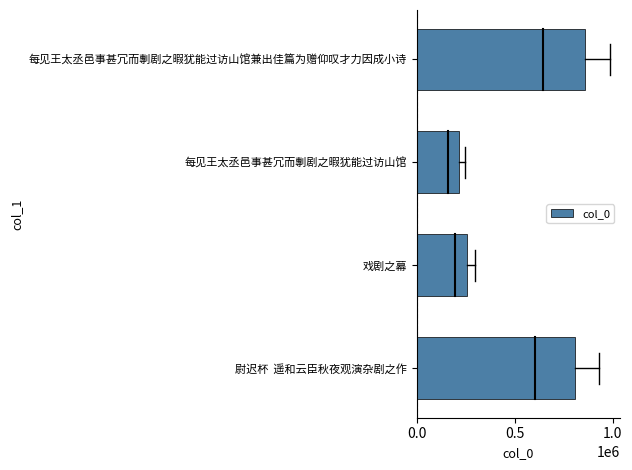

Rank the categories by value from lowest to highest.

每见王太丞邑事甚冗而剸剧之暇犹能过访山馆, 戏剧之幕, 尉迟杯  遥和云臣秋夜观演杂剧之作, 每见王太丞邑事甚冗而剸剧之暇犹能过访山馆兼出佳篇为赠仰叹才力因成小诗